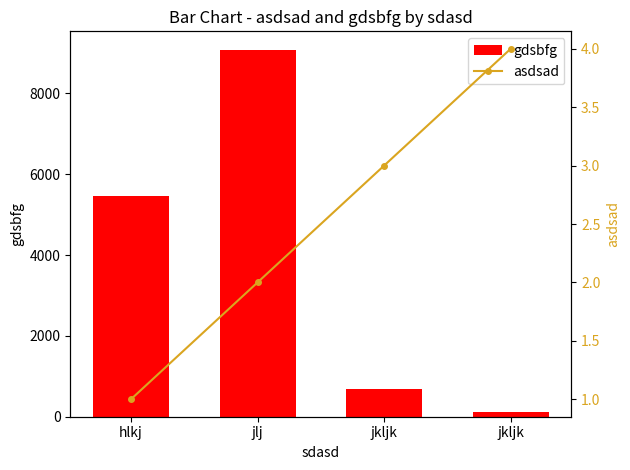

How many distinct data groups are displayed?

2